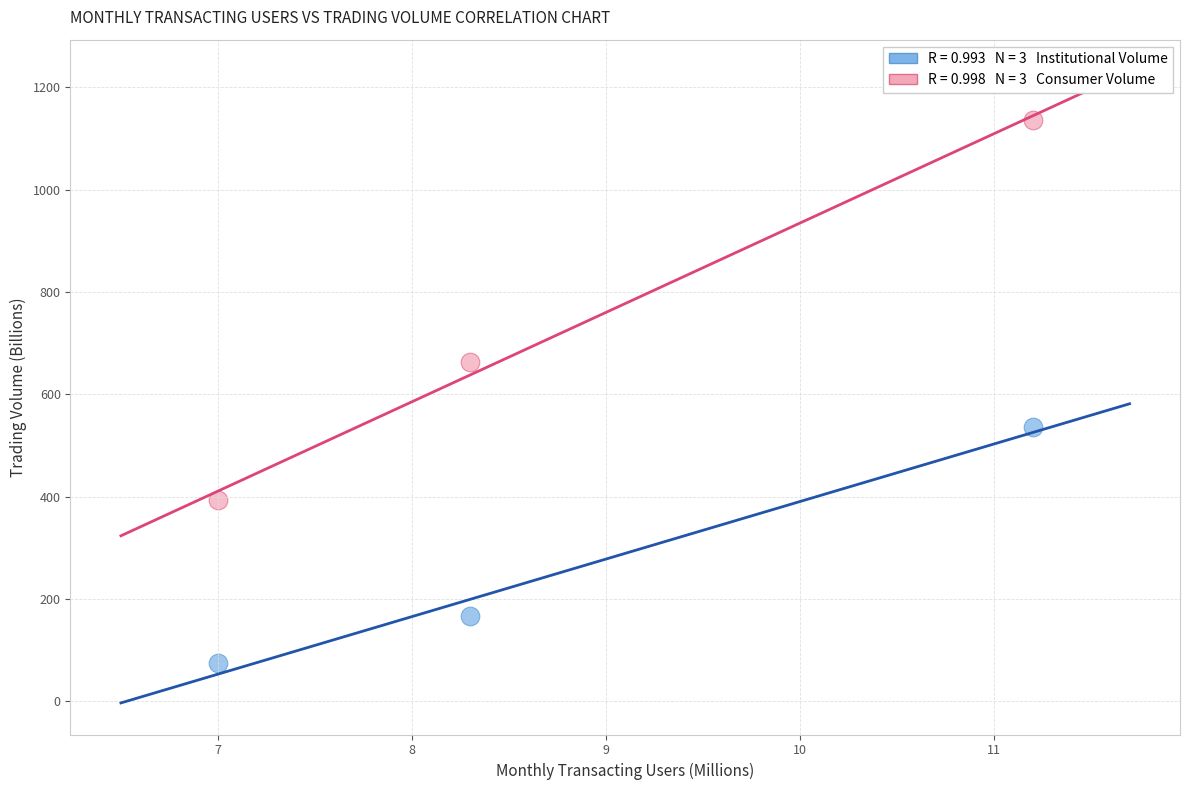

Across all data points, what is the average Y value?

495